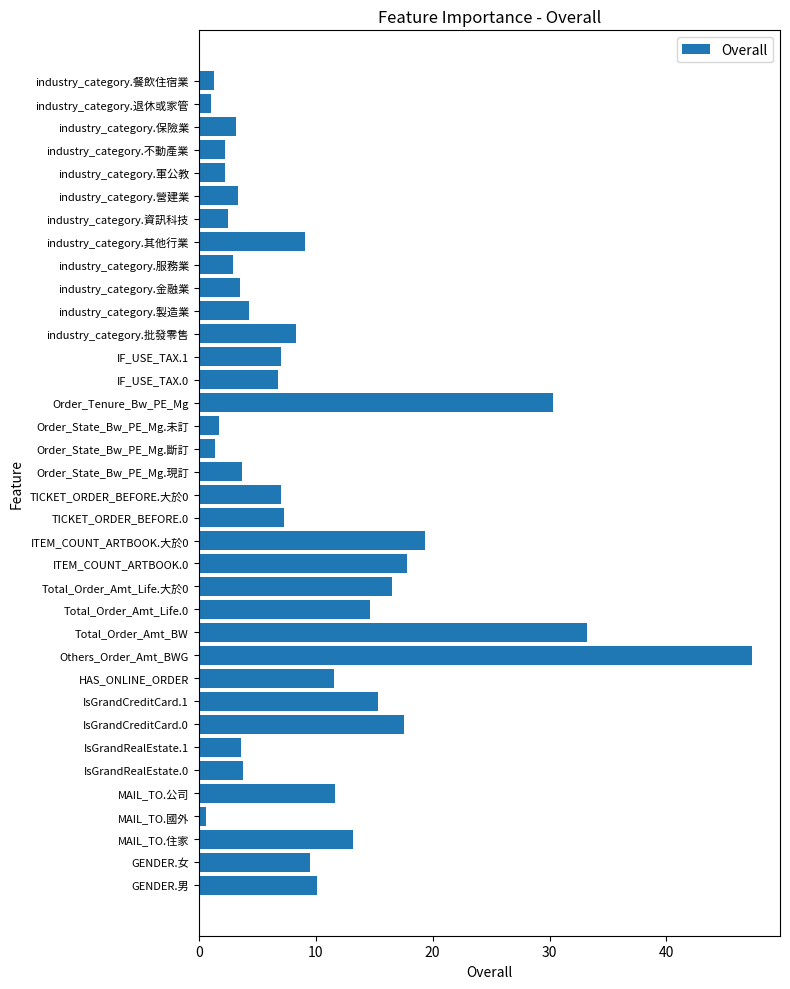

Where is the data nearest to the value 23?

ITEM_COUNT_ARTBOOK.大於0